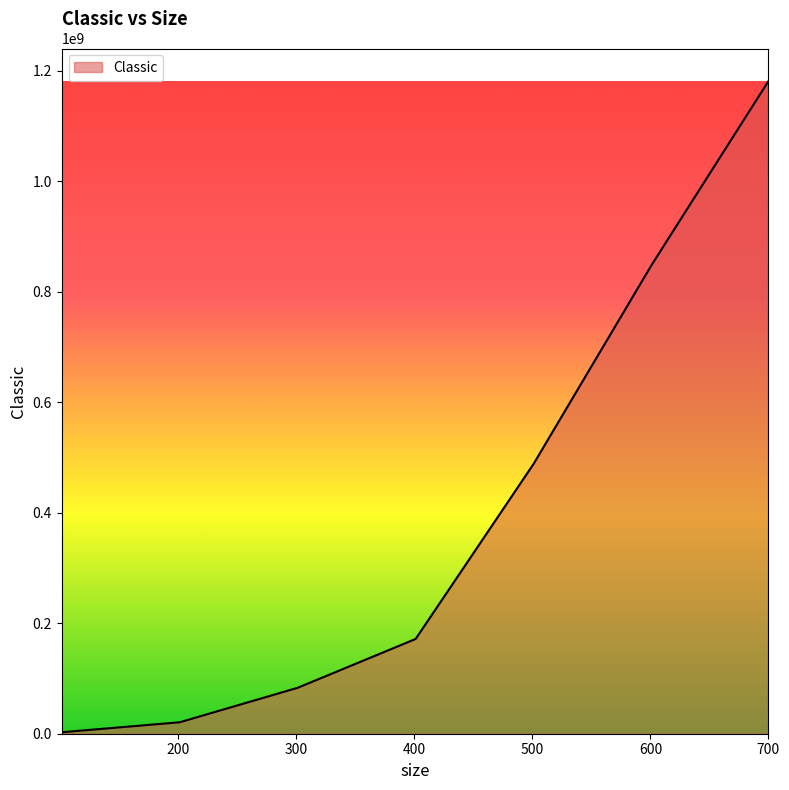

Reading left to right, list all the values displayed in this chart.

2651815	20691369	83106657	171484805	488453748	848308422	1180963028